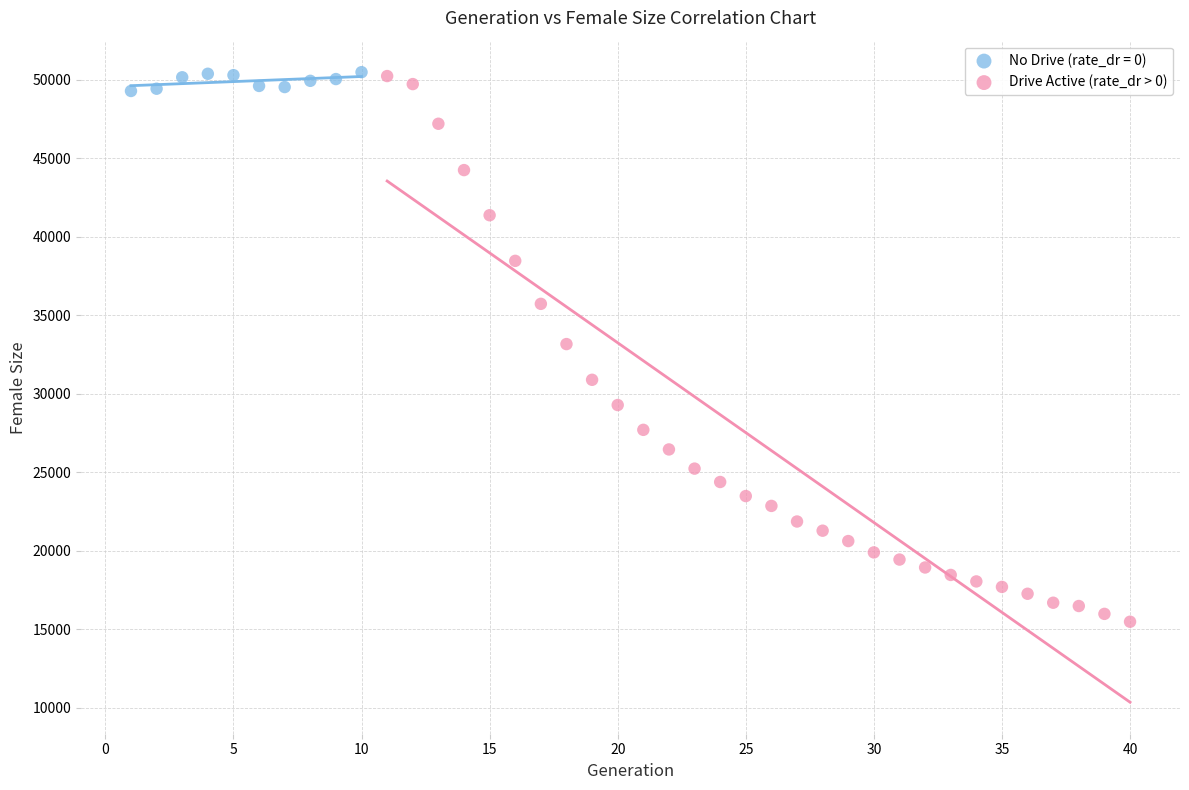

Which series has the largest Y range (max minus min)?

Drive Active (rate_dr > 0)